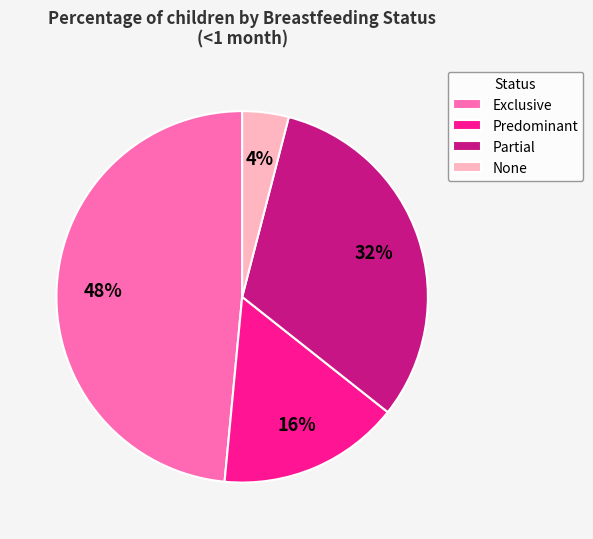

True or false: Predominant accounts for 8% of the total.

False